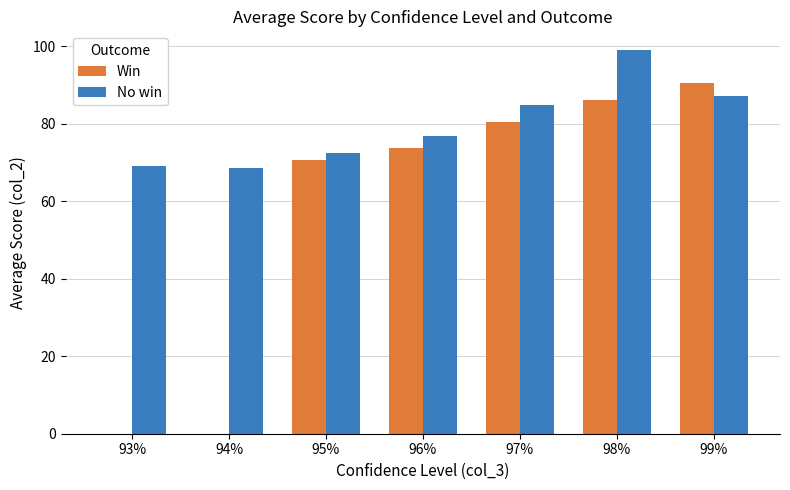

Is the value of No win at 98% greater than the value of Win at 98%?

Yes